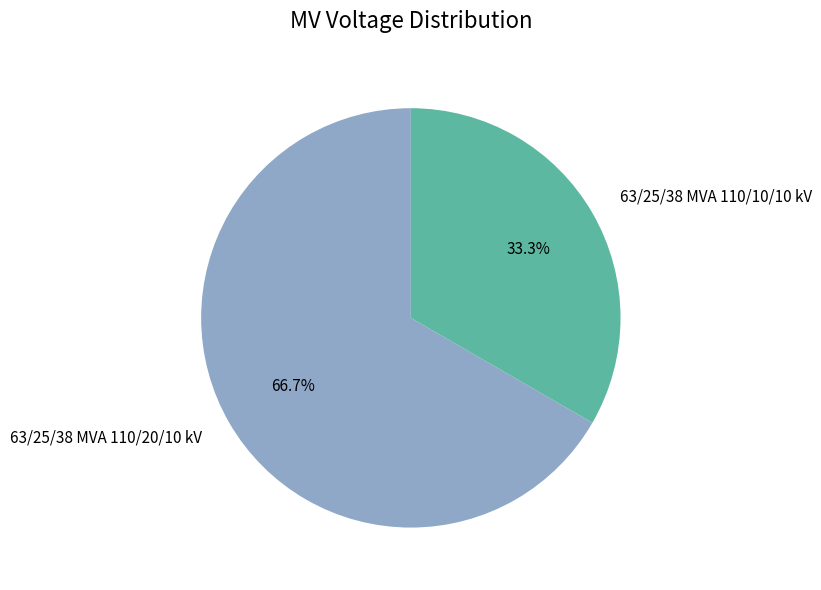

To the nearest percent, what is the combined percentage of 63/25/38 MVA 110/20/10 kV and 63/25/38 MVA 110/10/10 kV?

100%